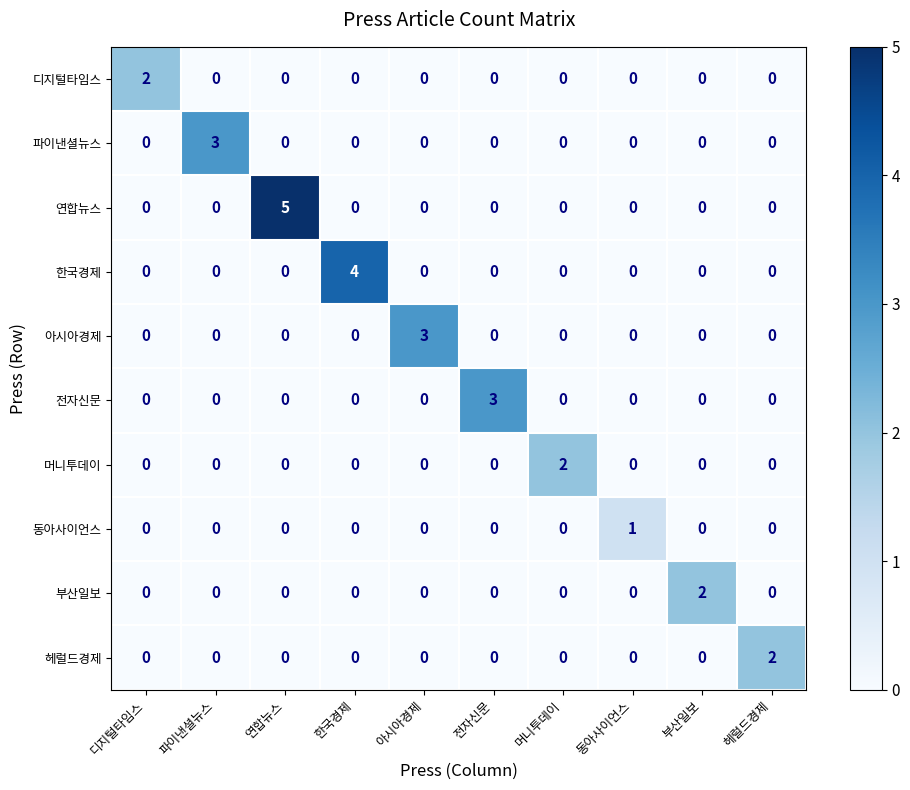

Is it true that 파이낸셜뉴스 equals 1 at 머니투데이?

False